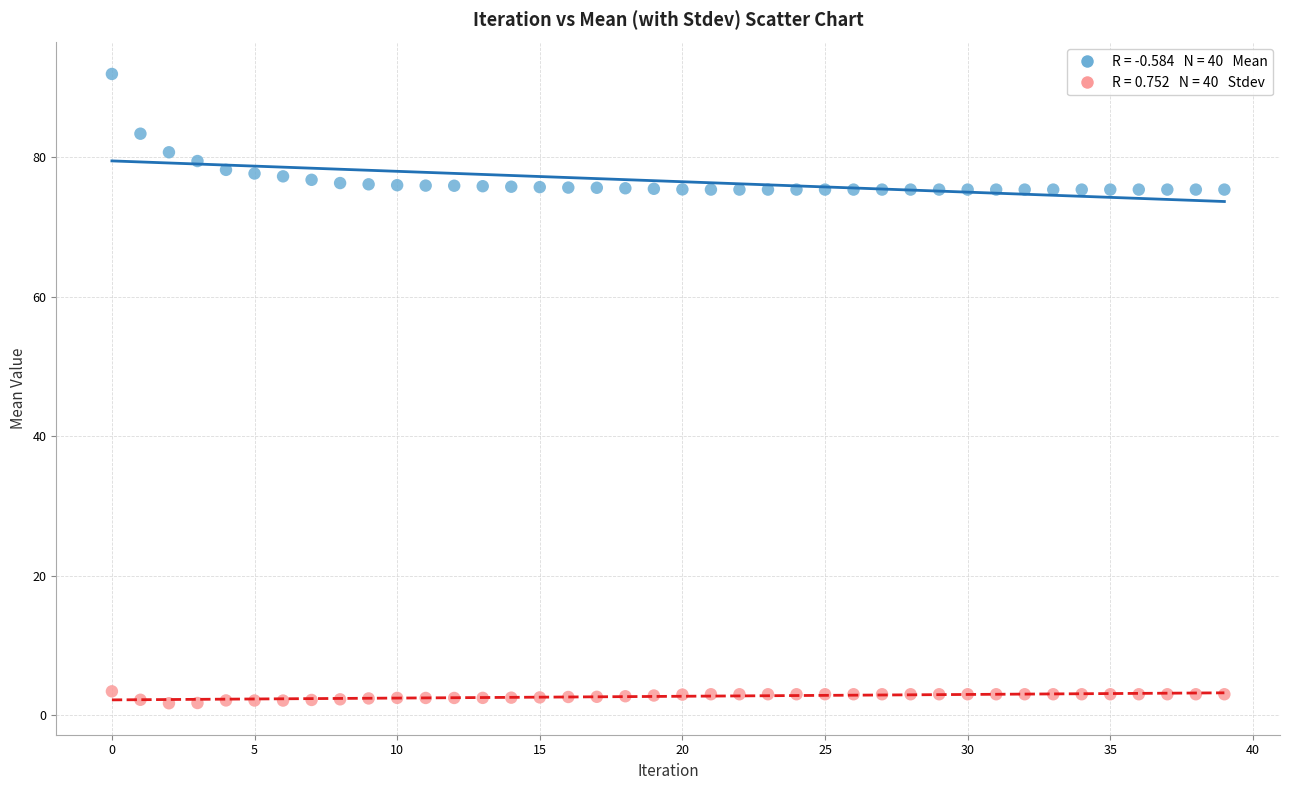

Across all data points, what is the range of Y values (max minus min)?

90.3